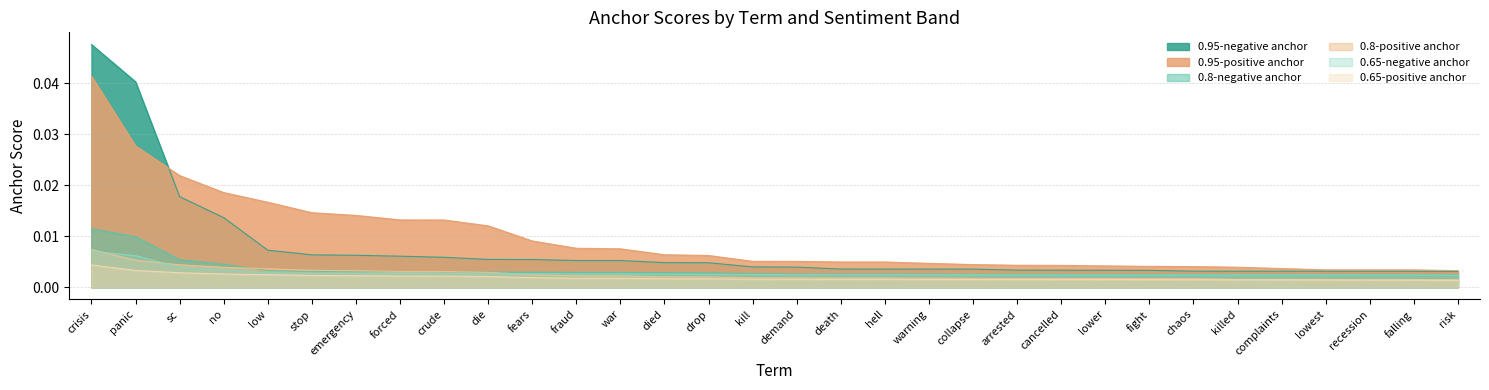

What are all the series names shown in the legend?

0.95-negative anchor, 0.95-positive anchor, 0.8-negative anchor, 0.8-positive anchor, 0.65-negative anchor, 0.65-positive anchor